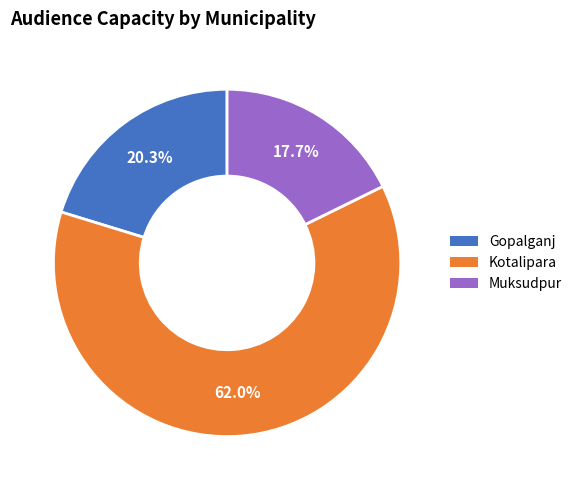

Is it true that Kotalipara is 62% of the pie?

True